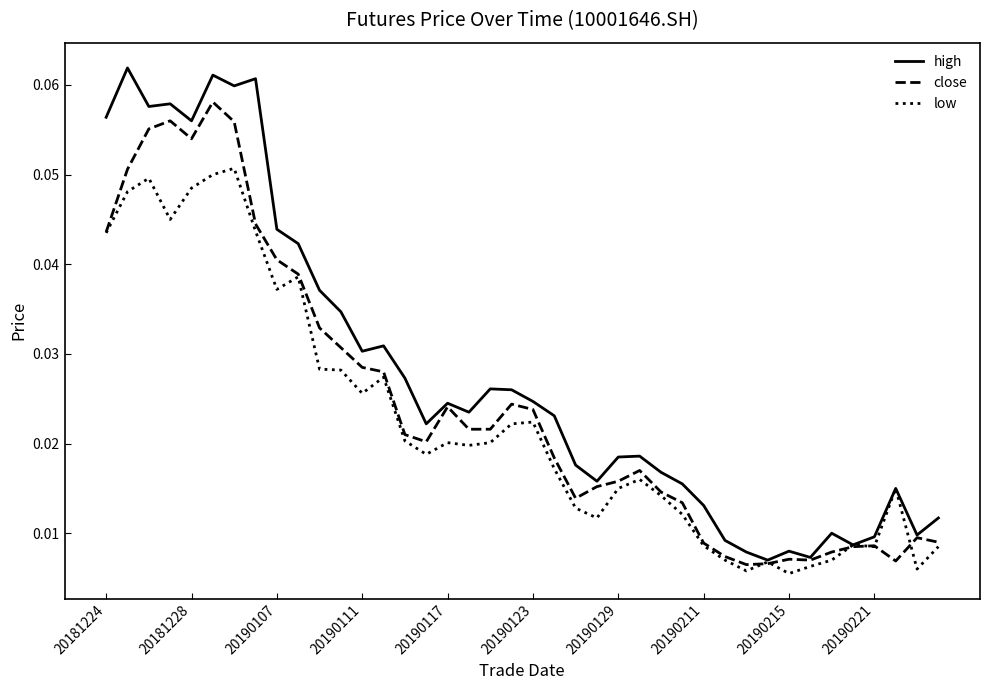

Count the number of categories in the chart.

40